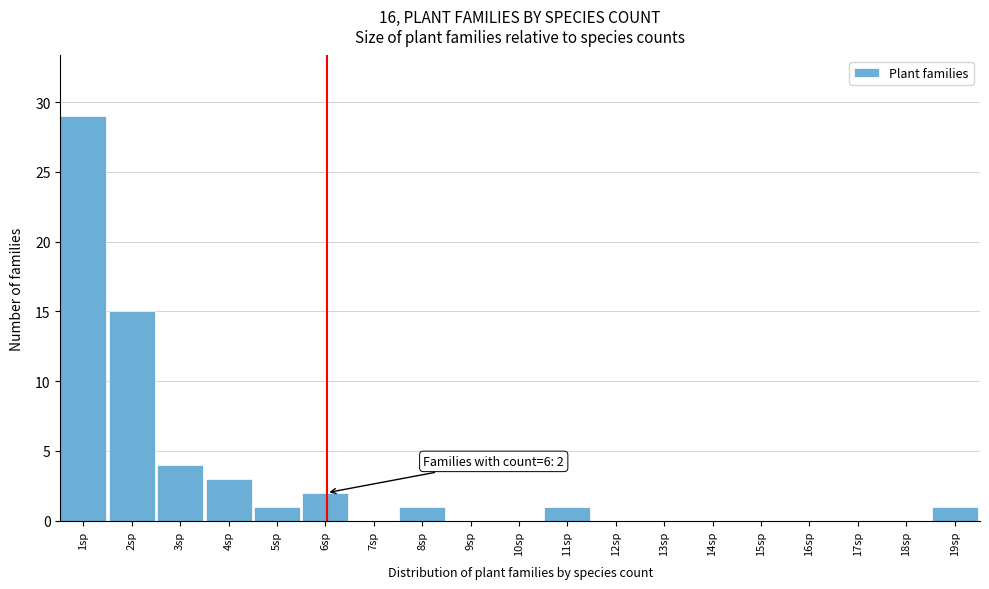

Over which range of the x-axis is the bar tallest?

0.5 to 1.5